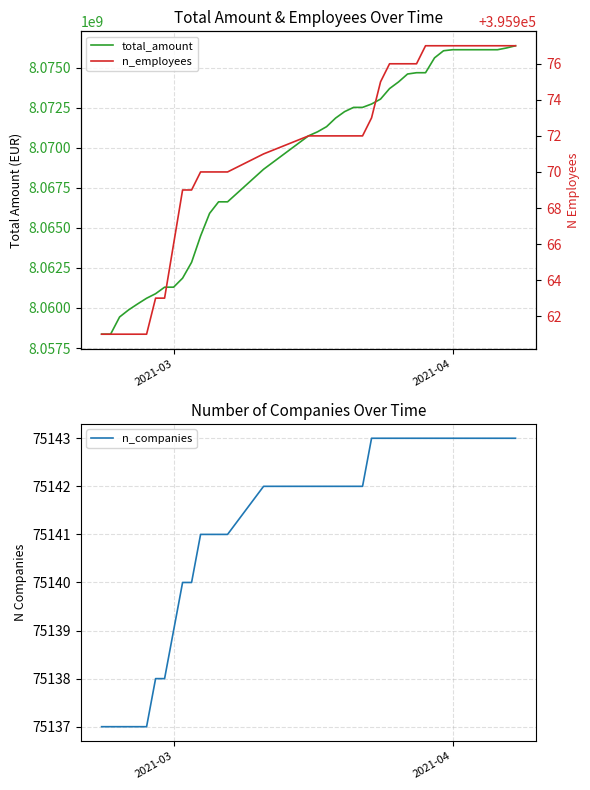

How many lines are shown in the chart?

3